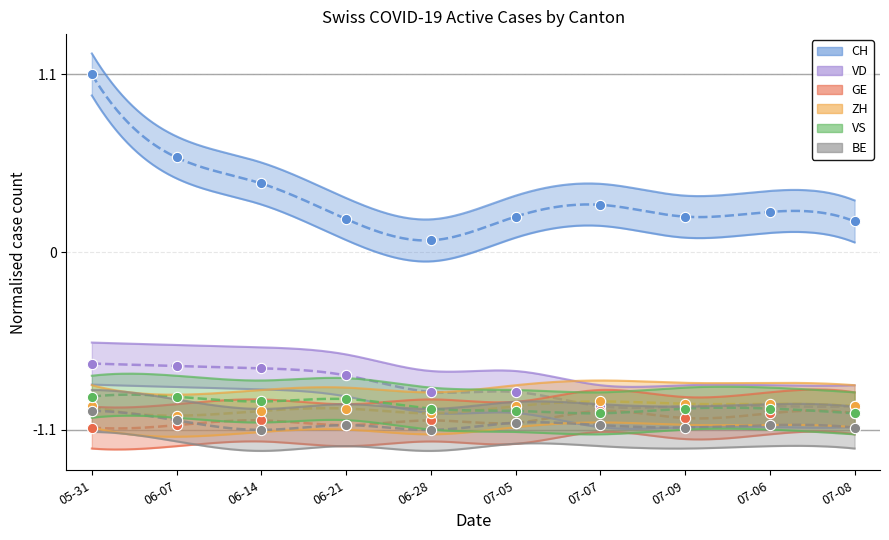

Which series has the largest total across all categories?

CH